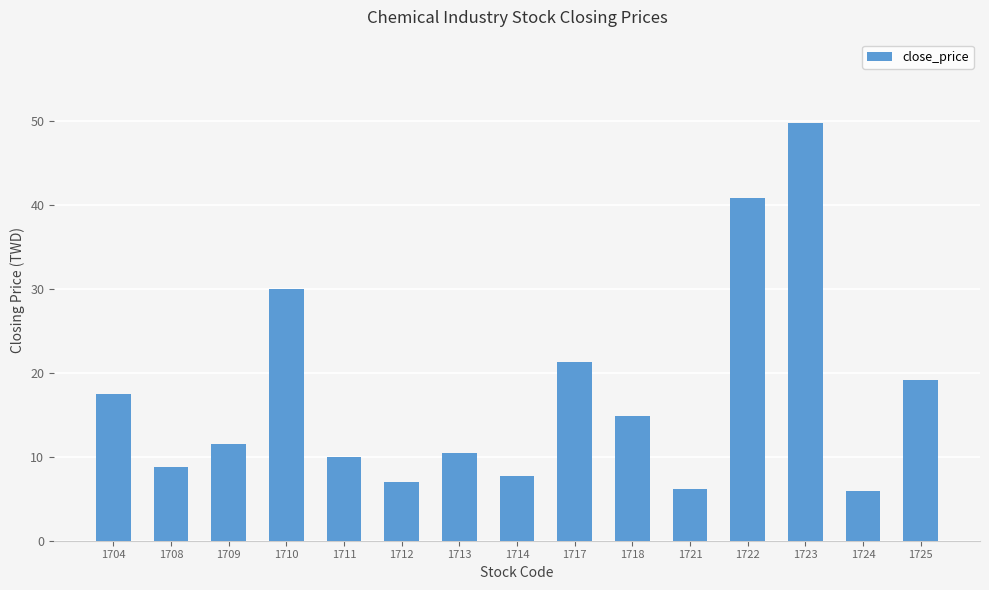

The chart shows a value of 8.8 at 1708. True or false?

True